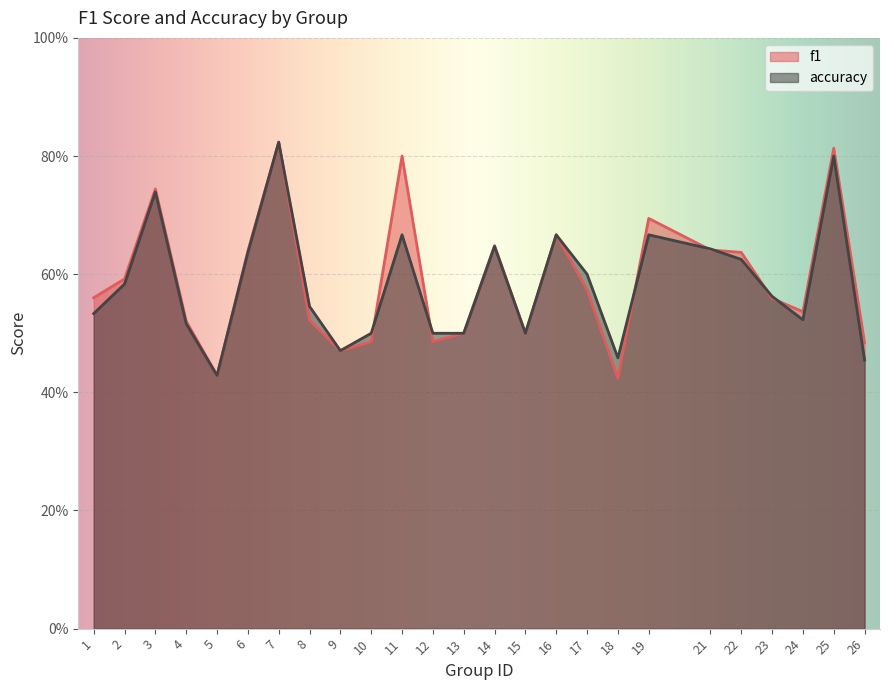

Rank the series by their average value, from highest to lowest.

f1, accuracy